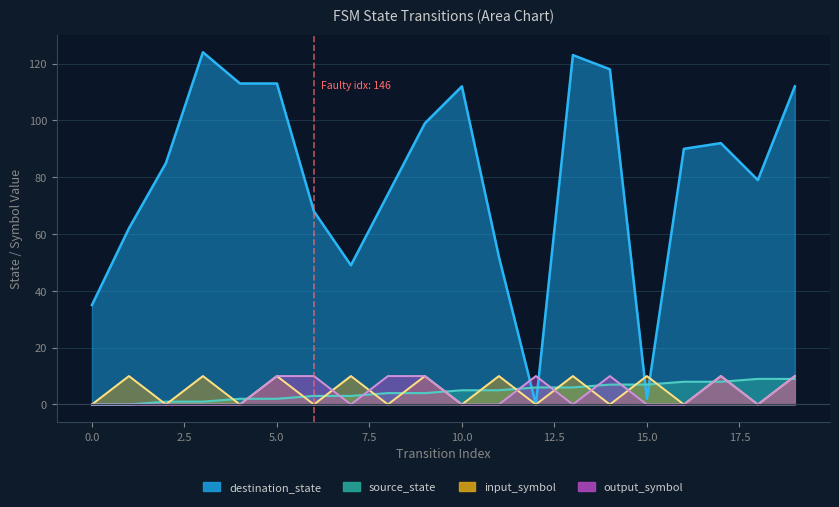

Is the value of destination_state at 15 greater than the value of source_state at 5?

No